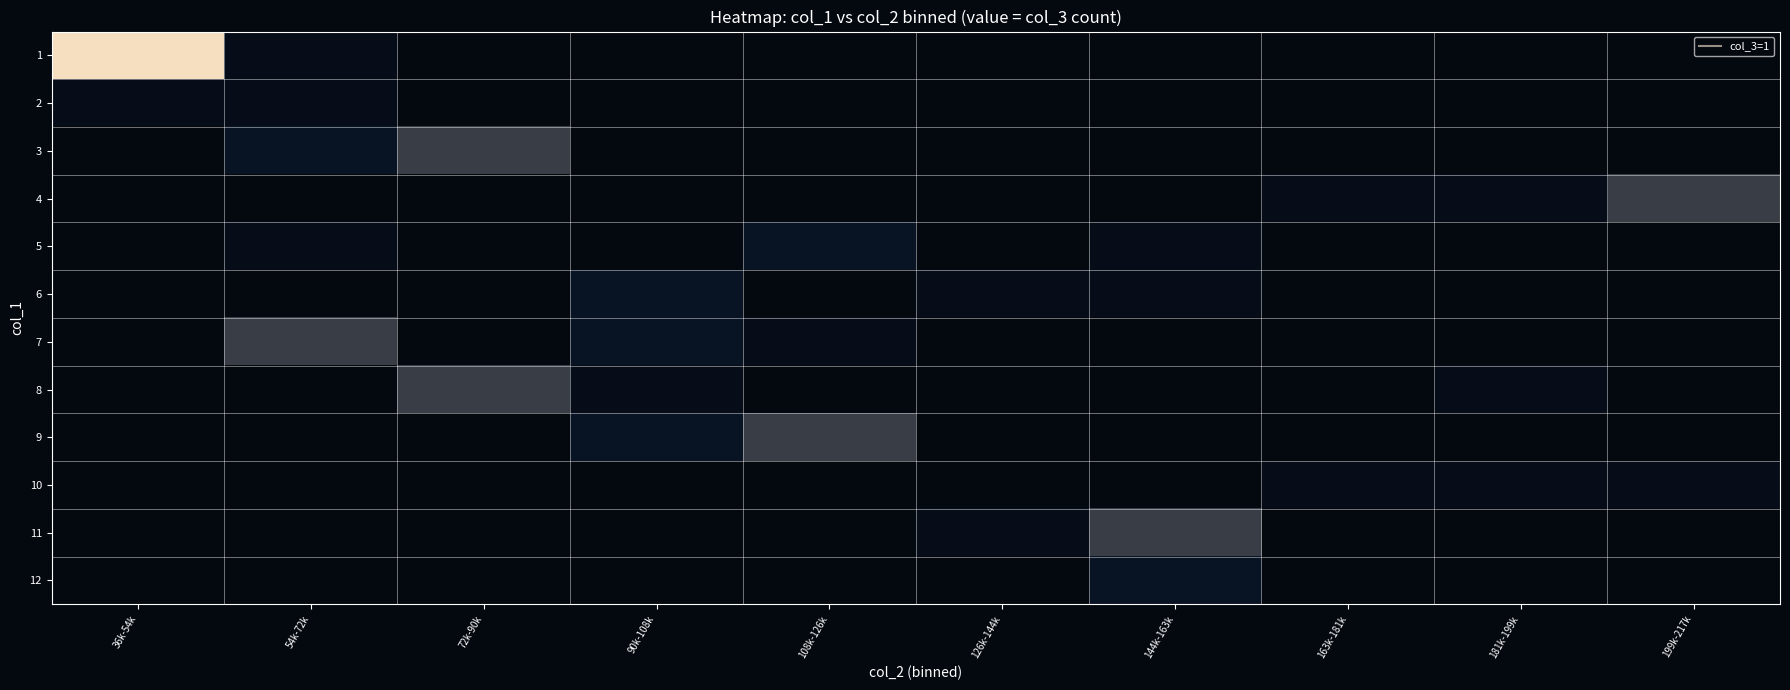

At which category is the sum across all series the highest?

54k-72k